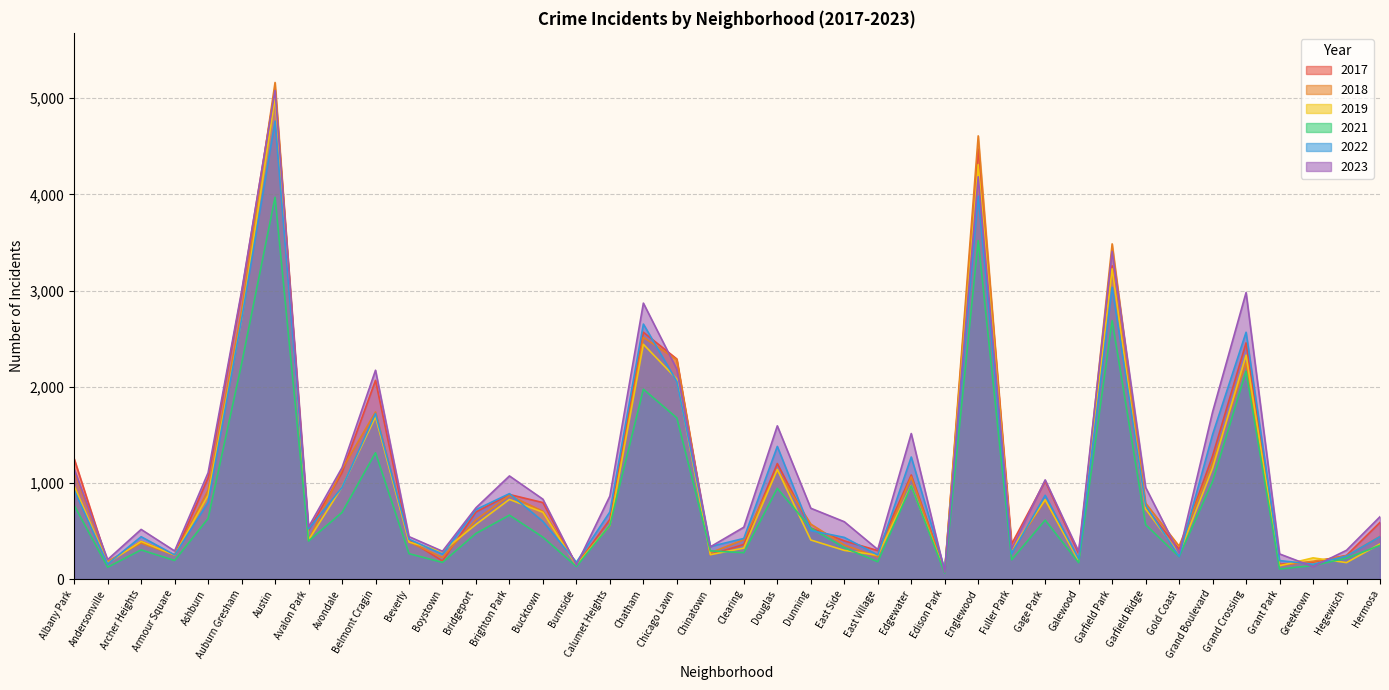

How many intersections are there between 2023 and 2019?

4